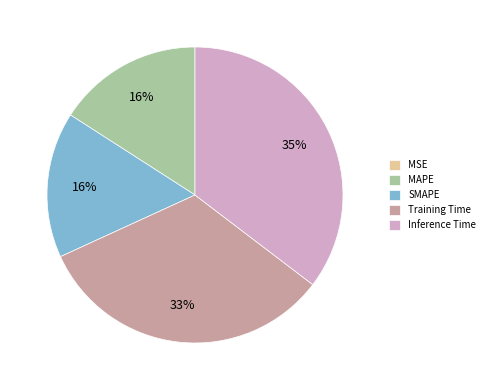

To the nearest percent, what portion does SMAPE represent?

16%